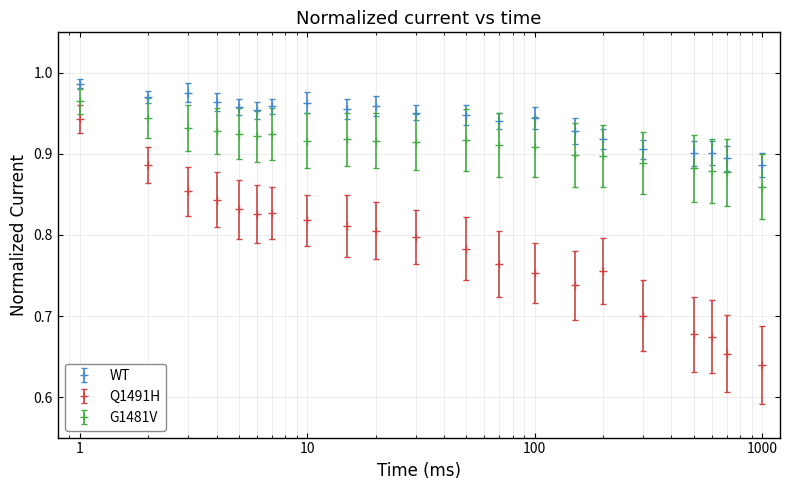

Rank the series by their average value, from highest to lowest.

WT, G1481V, Q1491H